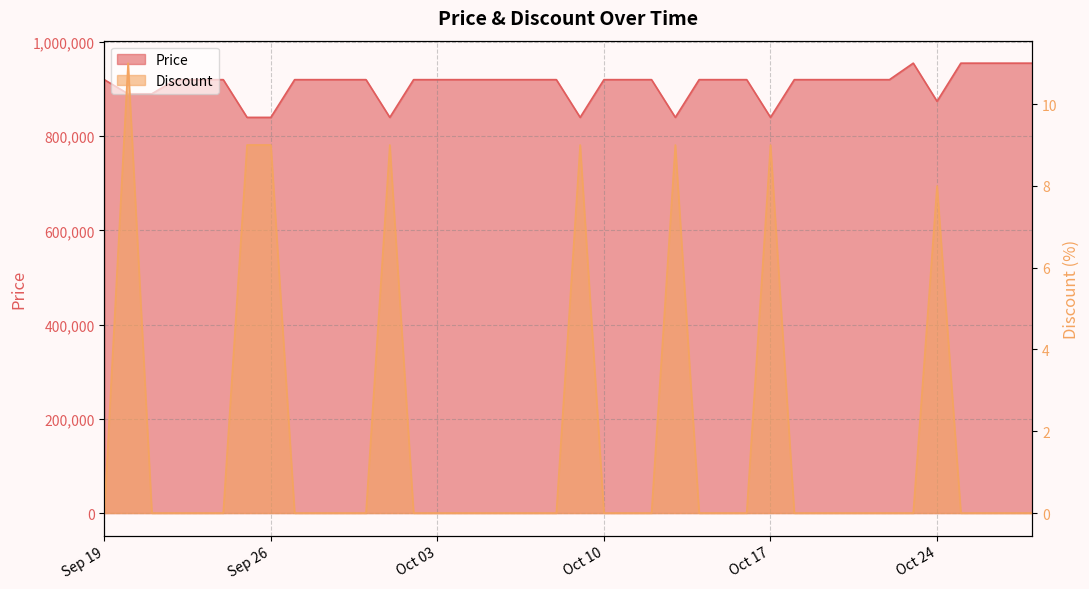

What is the value of the Price point at the 10th from the left?

920000